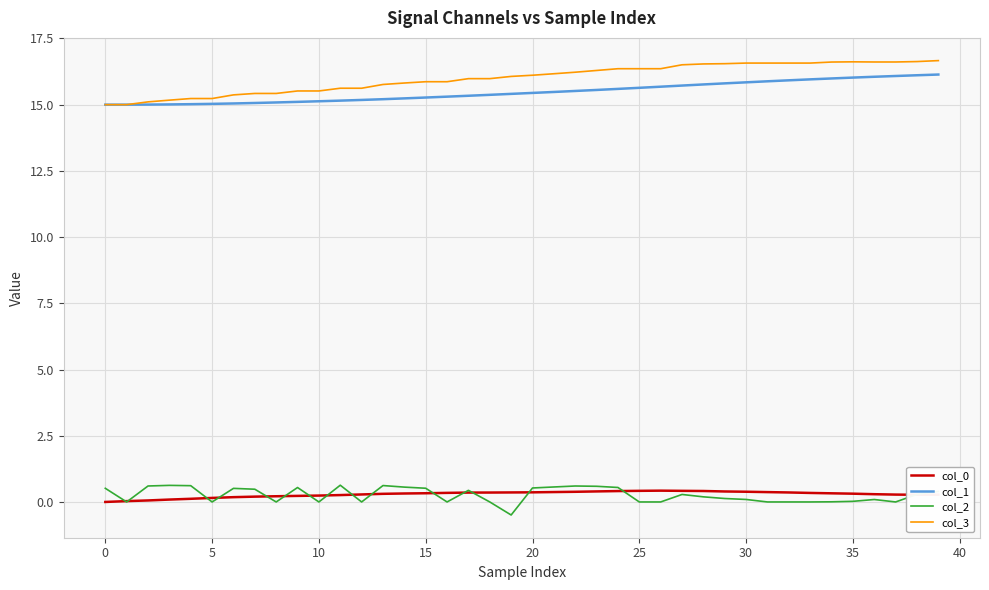

What is the greatest value displayed?

16.7